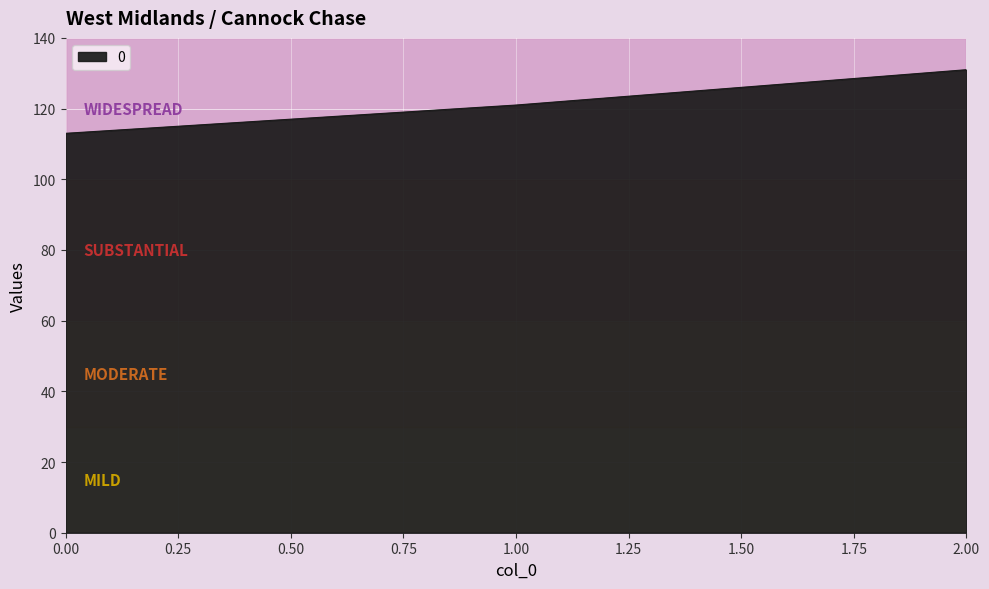

Is it true that the value at 2.00 is 69?

False